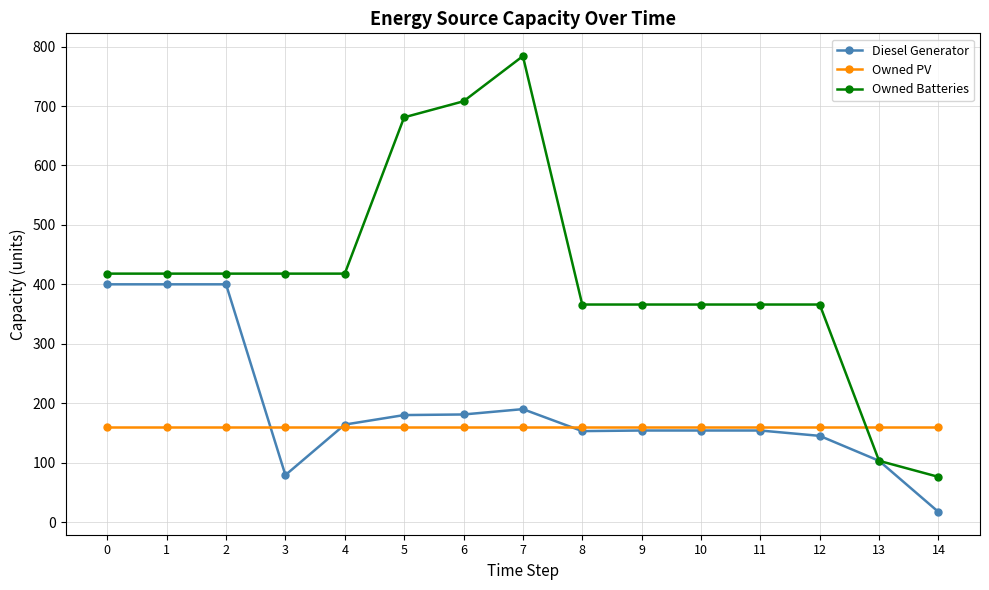

At which category is the sum across all series the highest?

7